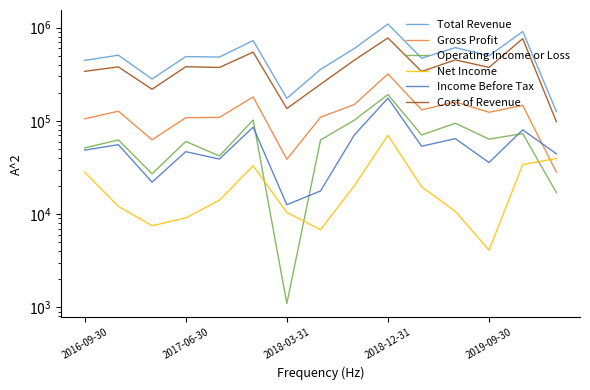

Is this an area chart (filled region under the line)?

No